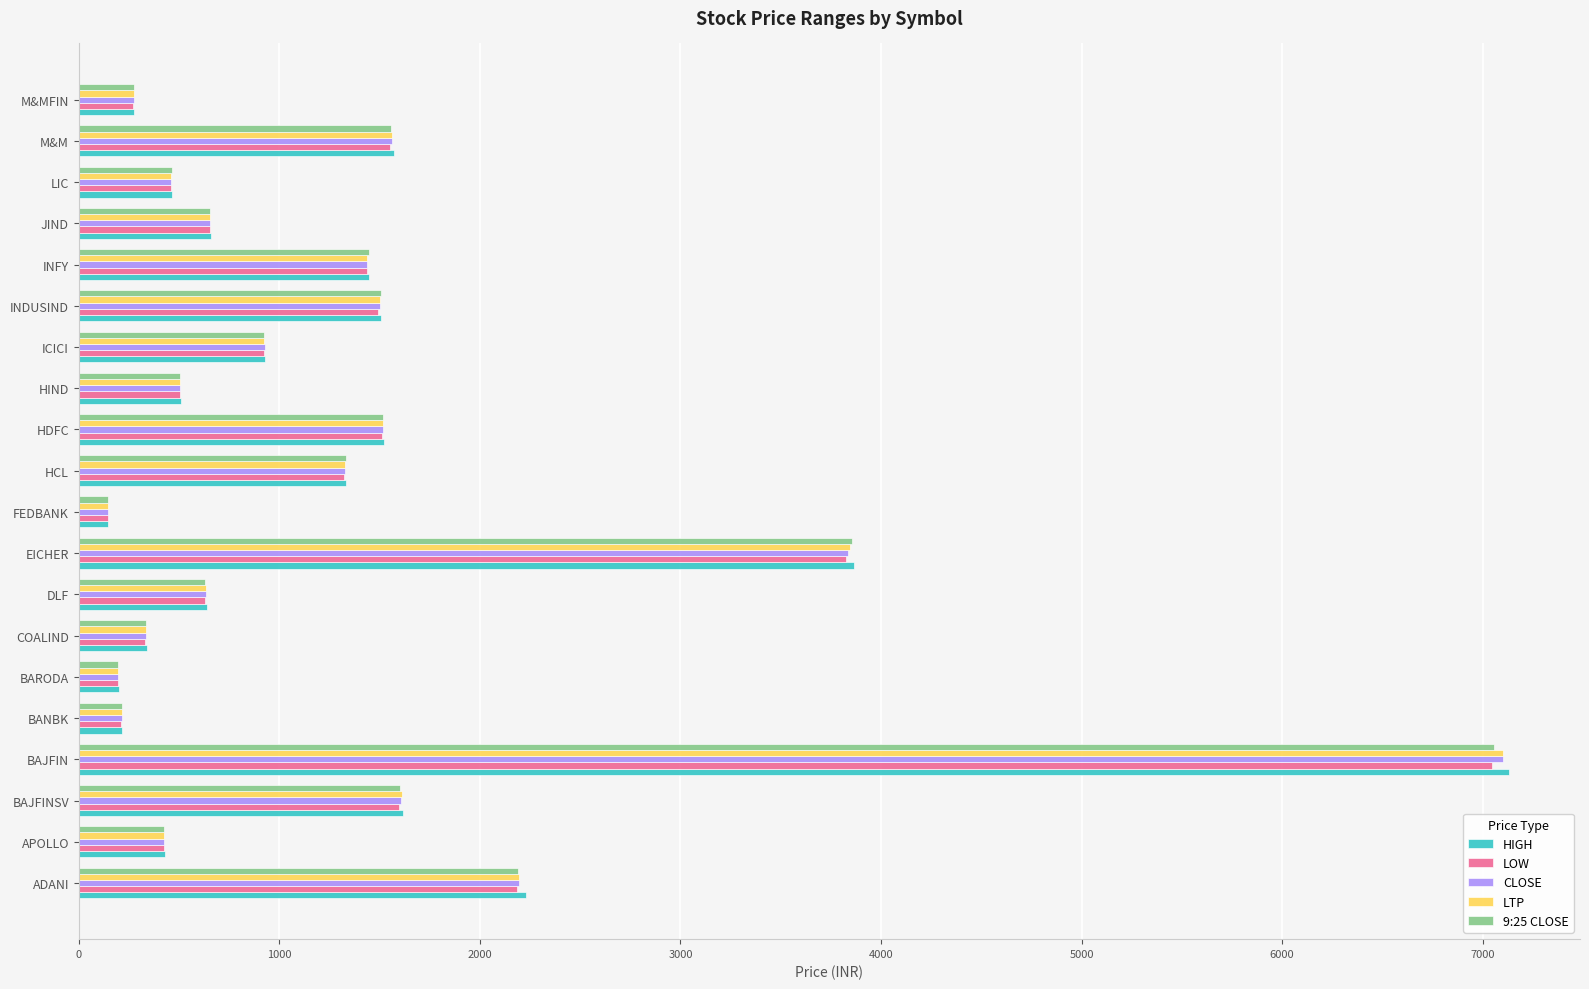

What is the average value of the LOW series?

1336.0